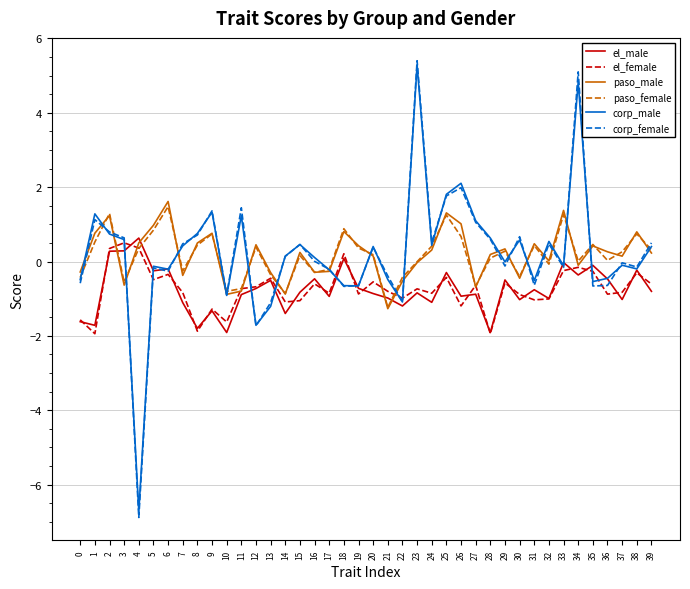

What is the spread (max minus min) of values at 24?

1.6